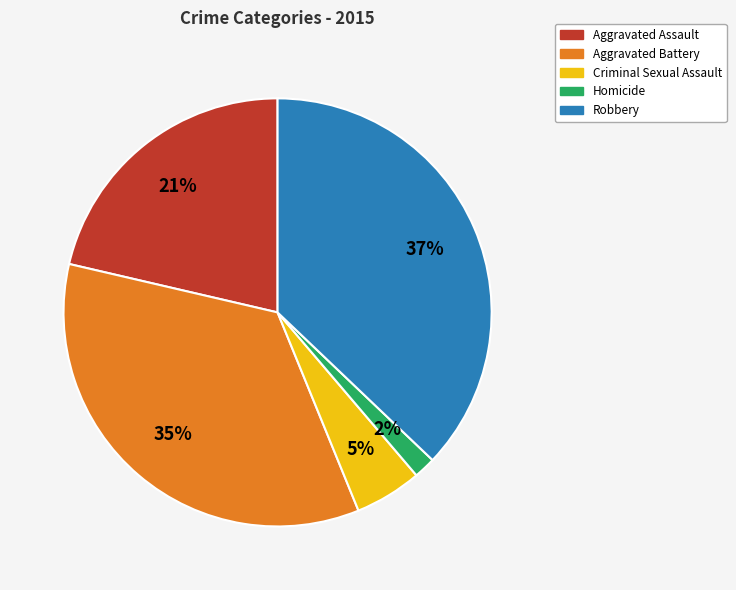

Which category has the smallest portion of the pie?

Homicide